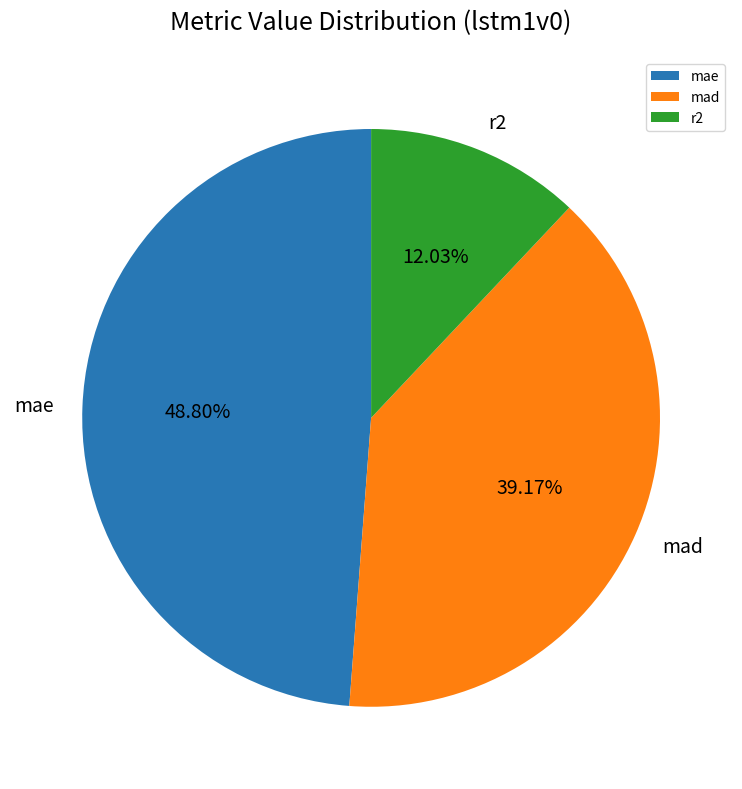

To the nearest percent, what percentage of the pie is mad?

39%